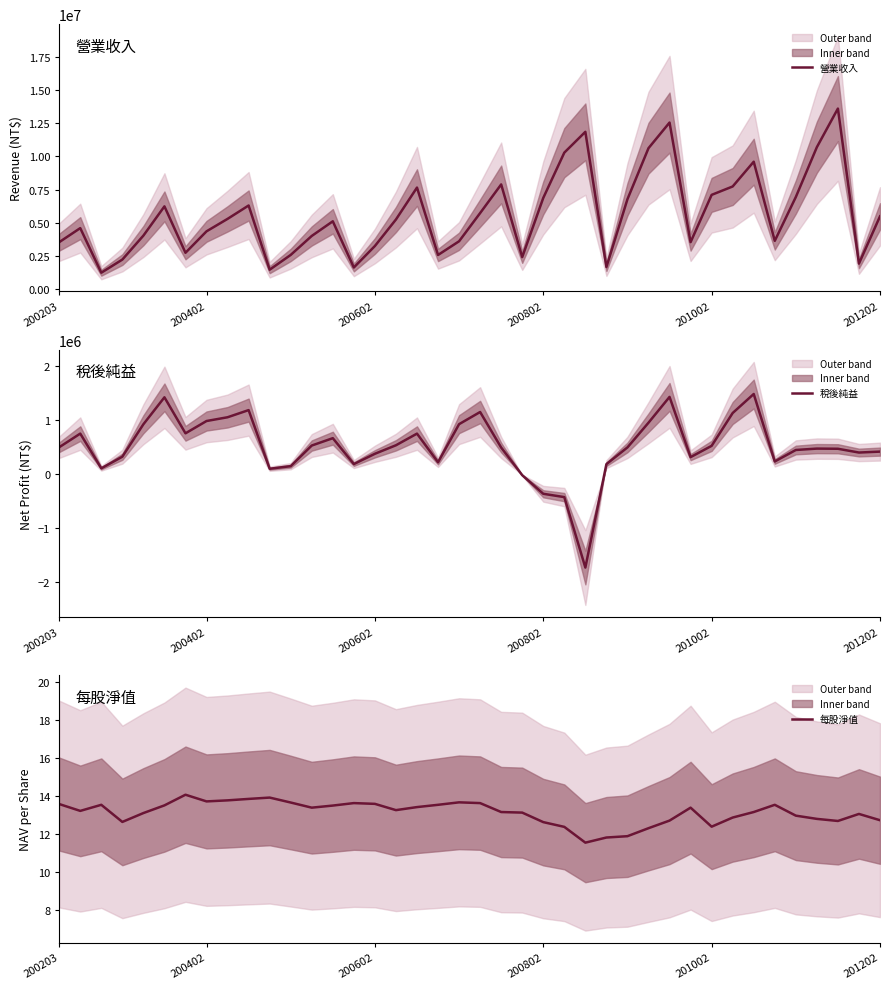

Reading left to right, list all the values displayed in this chart.

營業收入: 3542198.0	4601306.0	1241048.0	2231412.0	4036687.0	6240429.0	2743504.0	4360057.0	5298346.0	6305599.0	1468431.0	2582443.0	4012336.0	5115018.0	1634906.0	3253674.0	5250636.0	7656062.0	2577639.0	3610915.0	5735209.0	7893234.0	2417975.0	6876687.0	10289226.0	11857023.0	1670981.0	6778020.0	10623938.0	12554922.0	3542458.0	7106397.0	7739739.0	9604757.0	3642522.0	6943185.0	10701001.0	13609190.0	1929328.0	5489490.0
稅後純益: 496042.0	748266.0	106317.0	321286.0	920810.0	1419193.0	753352.0	980844.0	1050389.0	1182454.0	98437.0	146316.0	527625.0	663661.0	184923.0	375144.0	532507.0	747844.0	218655.0	922665.0	1147439.0	490190.0	-20375.0	-364428.0	-425848.0	-1728240.0	183384.0	492850.0	949331.0	1426573.0	313123.0	521910.0	1128788.0	1480367.0	232773.0	445383.0	470867.0	467868.0	398002.0	415224.0
每股淨值: 13.6	13.2	13.6	12.7	13.1	13.5	14.1	13.7	13.8	13.9	13.9	13.7	13.4	13.5	13.6	13.6	13.3	13.4	13.6	13.7	13.6	13.2	13.1	12.6	12.4	11.6	11.8	11.9	12.3	12.7	13.4	12.4	12.9	13.2	13.6	13.0	12.8	12.7	13.1	12.7